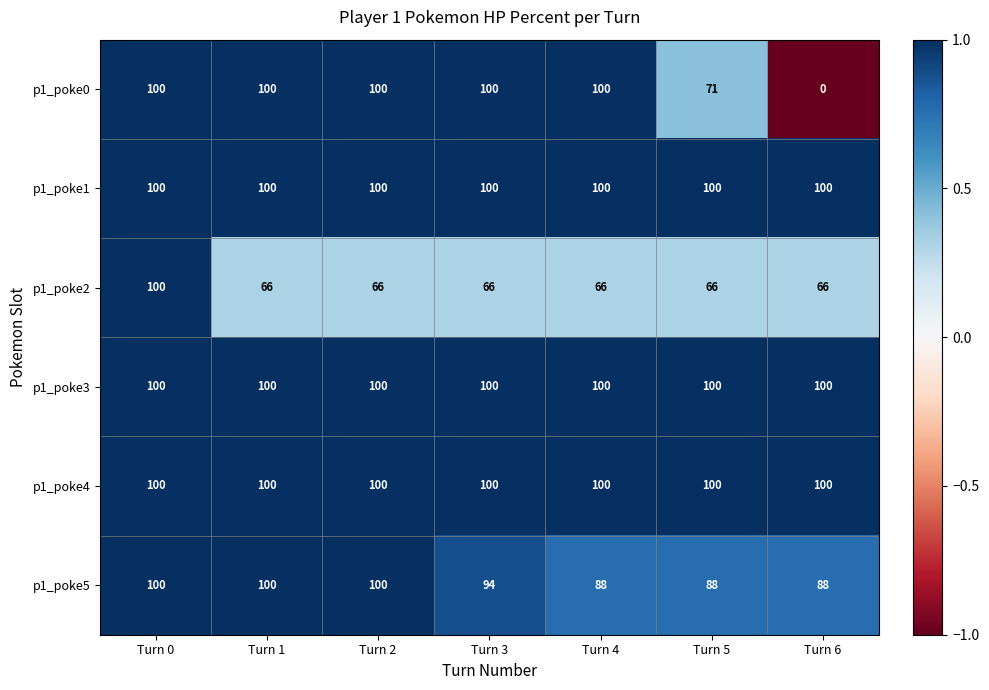

Which series changed the most between Turn 1 and Turn 6?

p1_poke0